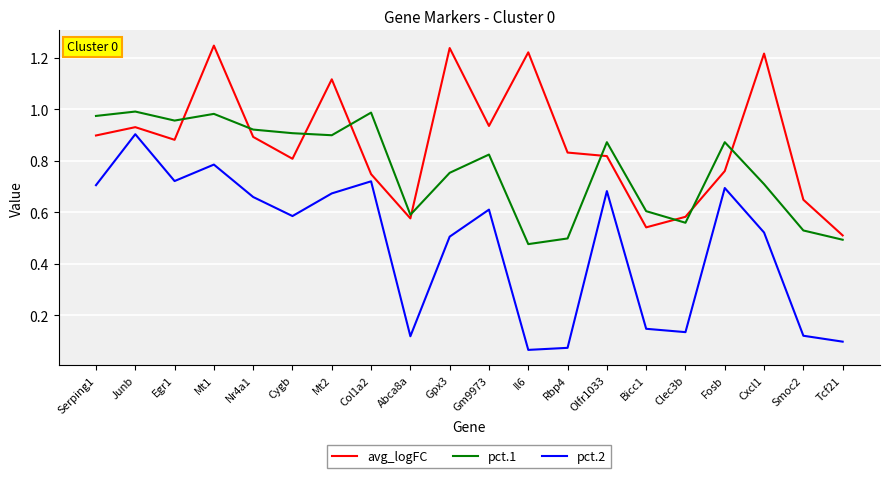

What is the difference between the highest and lowest values at Nr4a1?

0.3